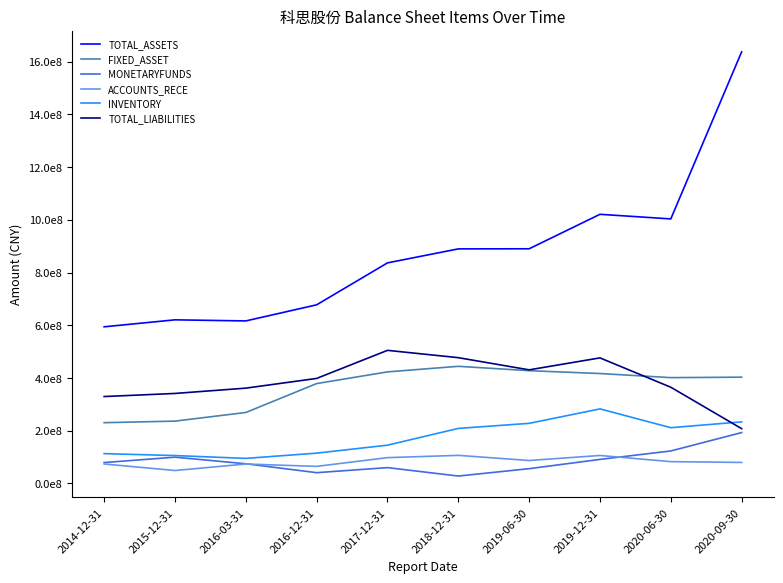

What are all the series names shown in the legend?

TOTAL_ASSETS, FIXED_ASSET, MONETARYFUNDS, ACCOUNTS_RECE, INVENTORY, TOTAL_LIABILITIES